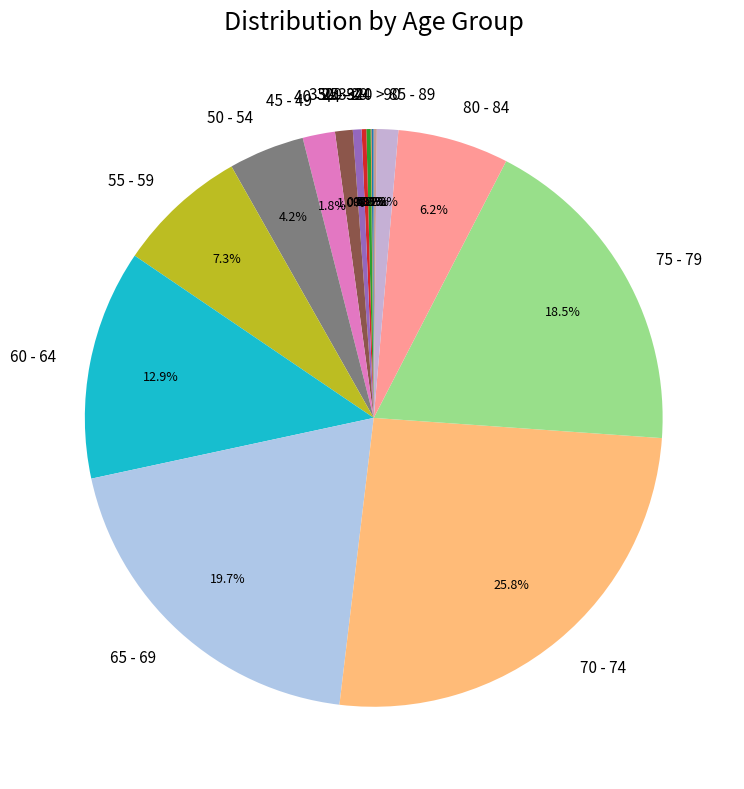

What is the largest slice in the pie chart?

70 - 74